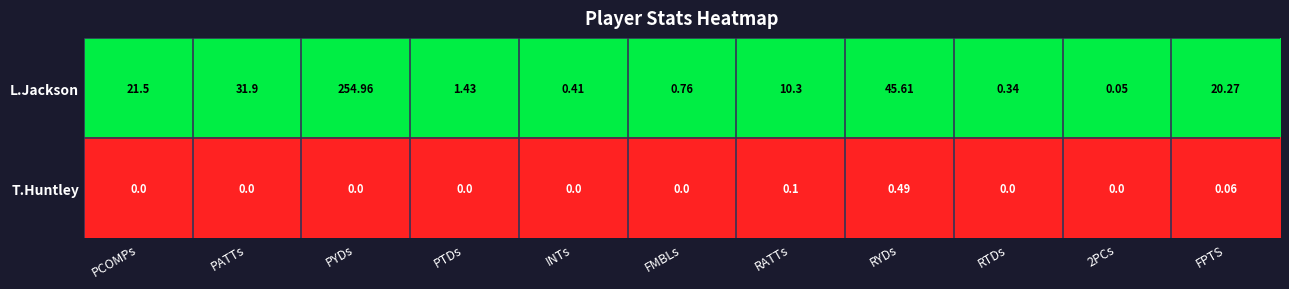

List the series in order of their peak value, highest first.

L.Jackson, T.Huntley